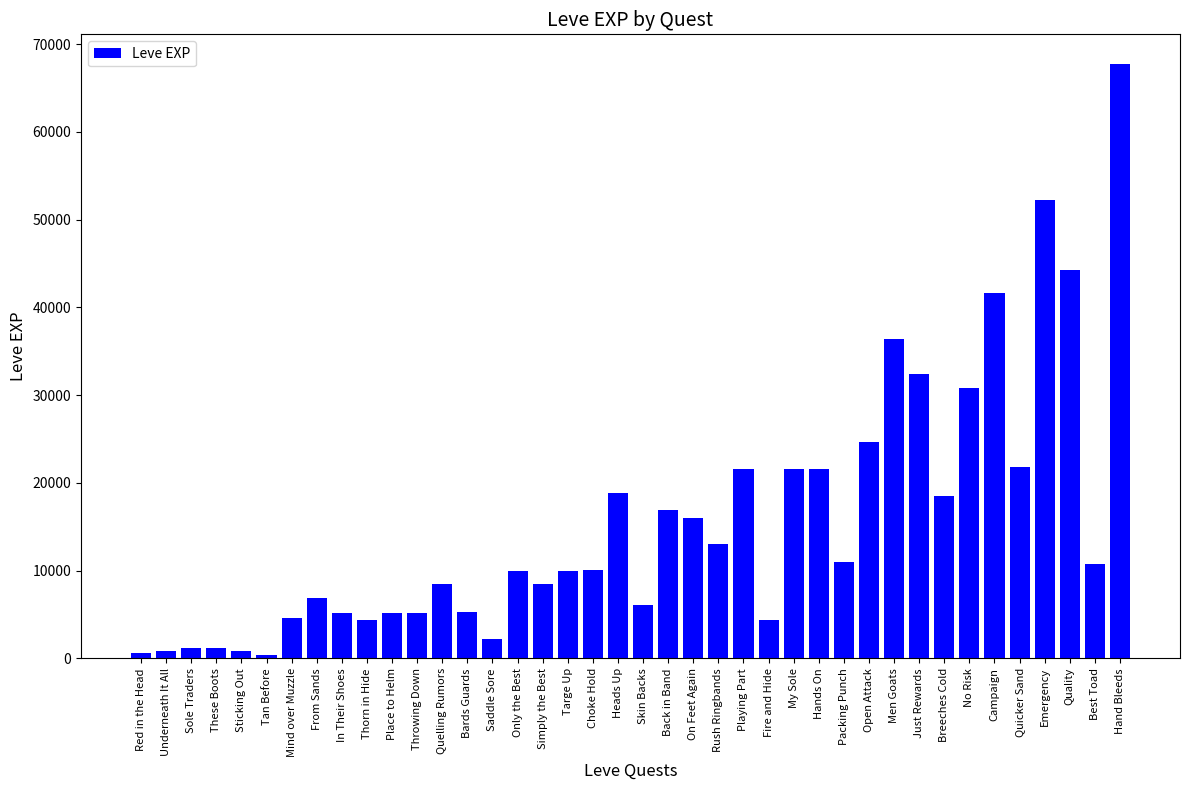

What is the label of the 32nd bar from the left?

Just Rewards